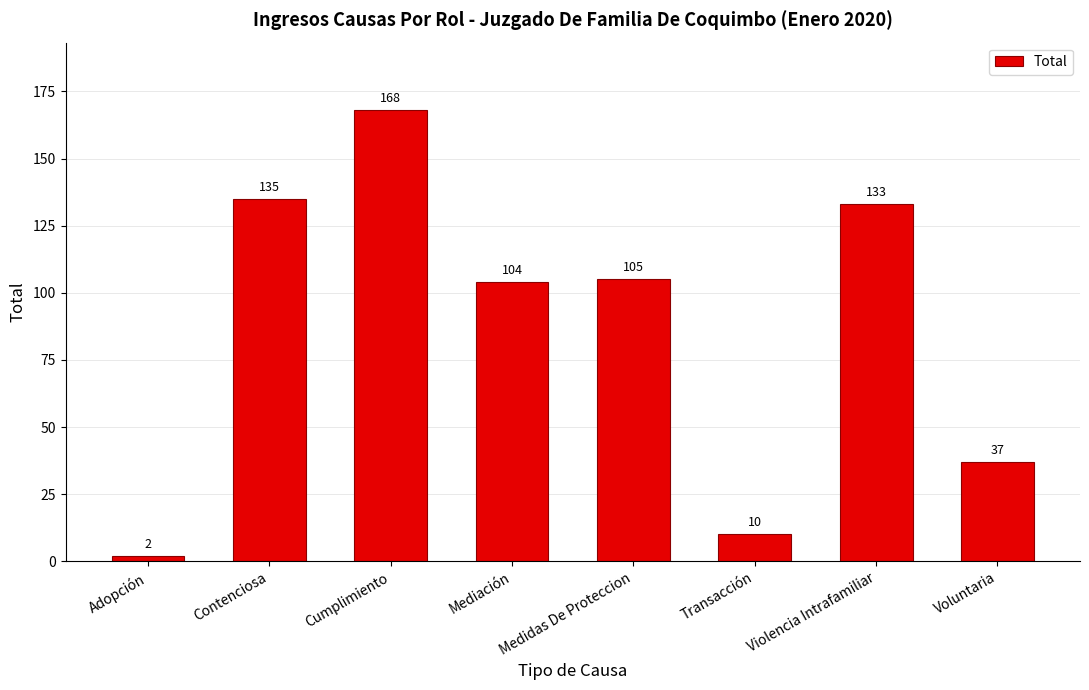

How many data points are less than 105?

4